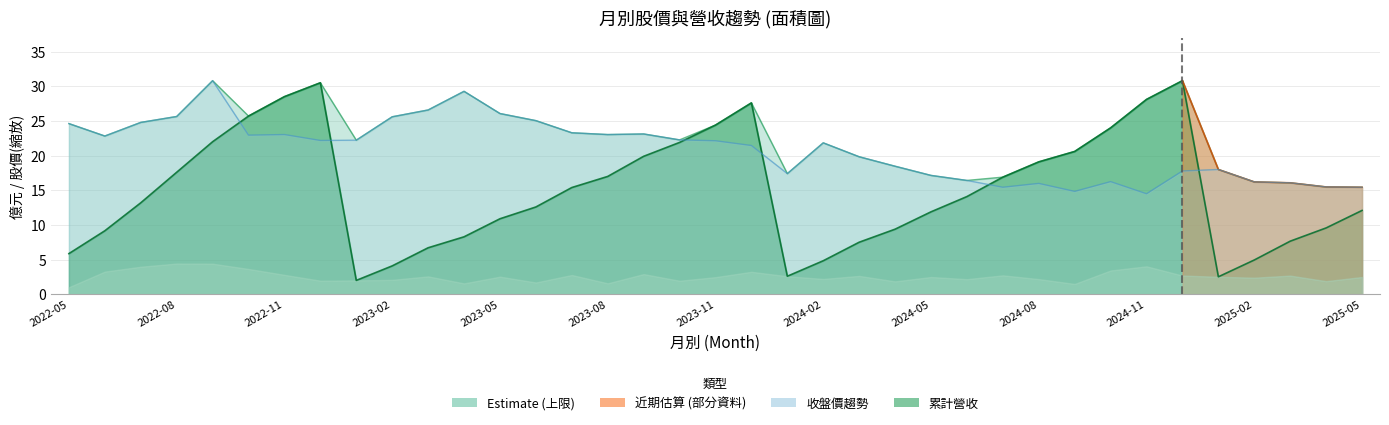

Where do 收盤價 and 累計營收(col_10) first cross each other?

2022-09 and 2022-10